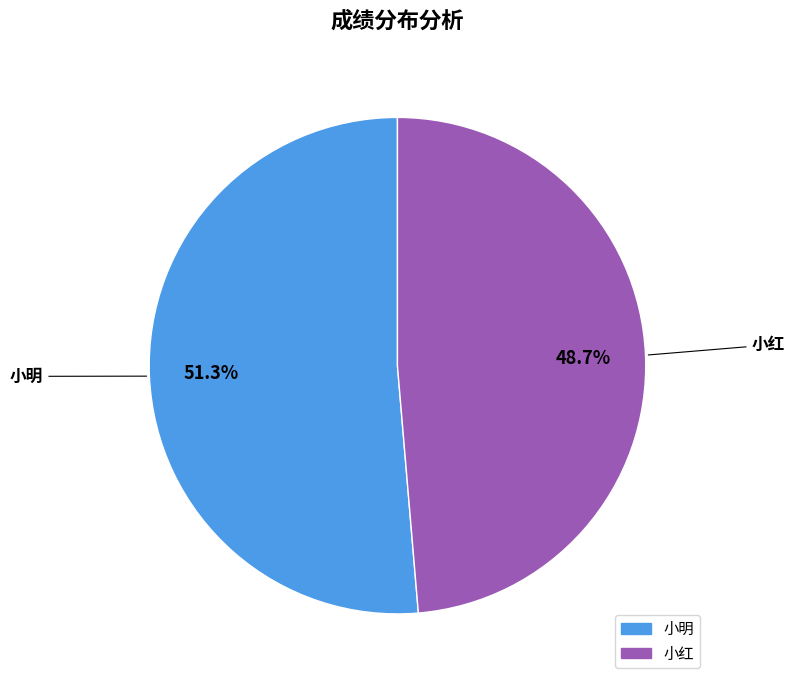

How many segments does this pie chart have?

2